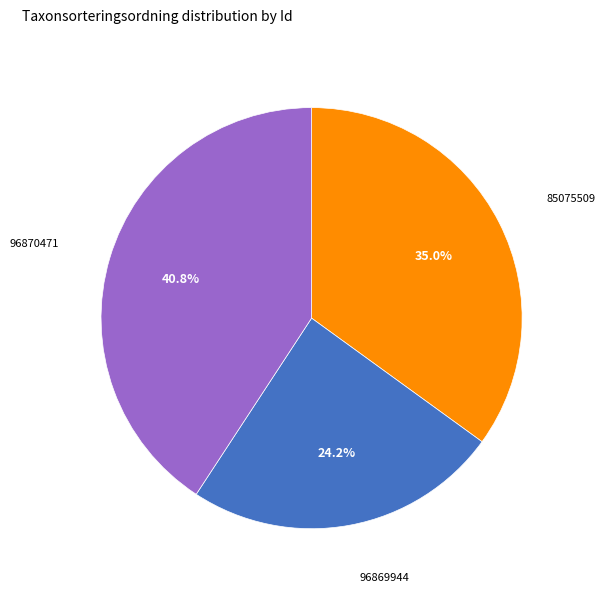

Is there any slice that represents more than half of the pie?

No